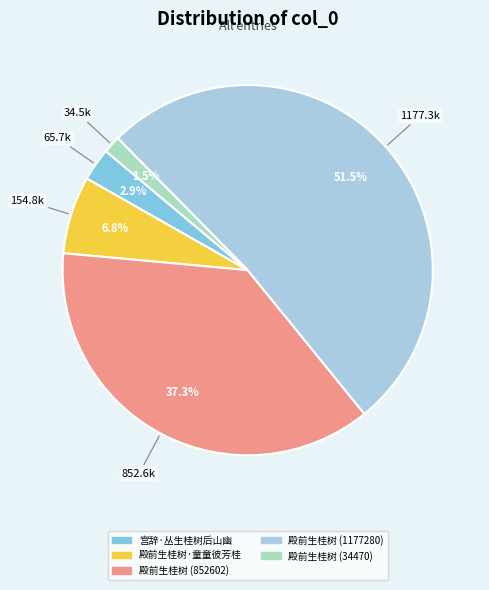

Combined, do 殿前生桂树 (34470) and 殿前生桂树·童童彼芳桂 account for over 50%?

No